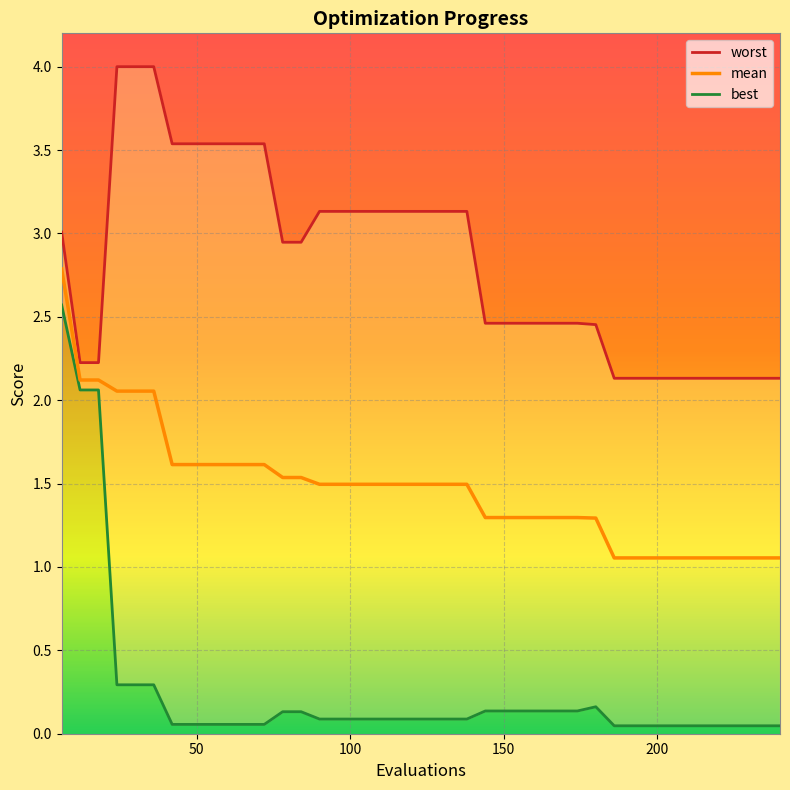

List the series in order of their overall mean, highest first.

worst, mean, best